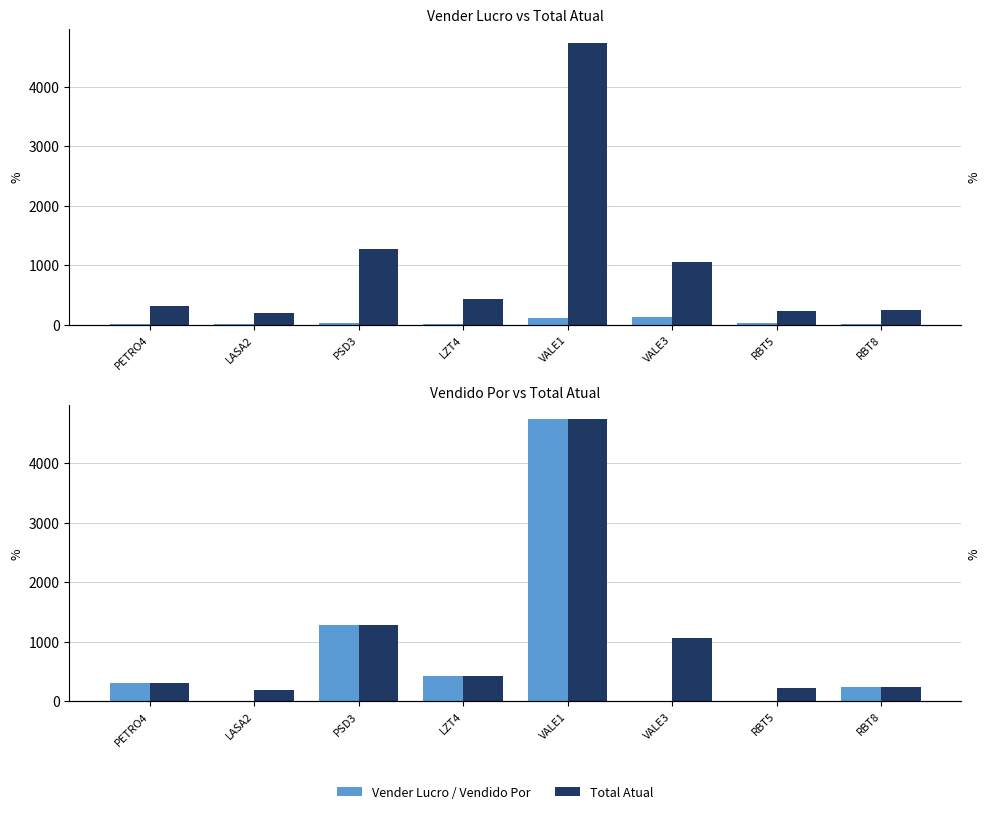

Which has a higher value, RBT5 or PSD3?

PSD3